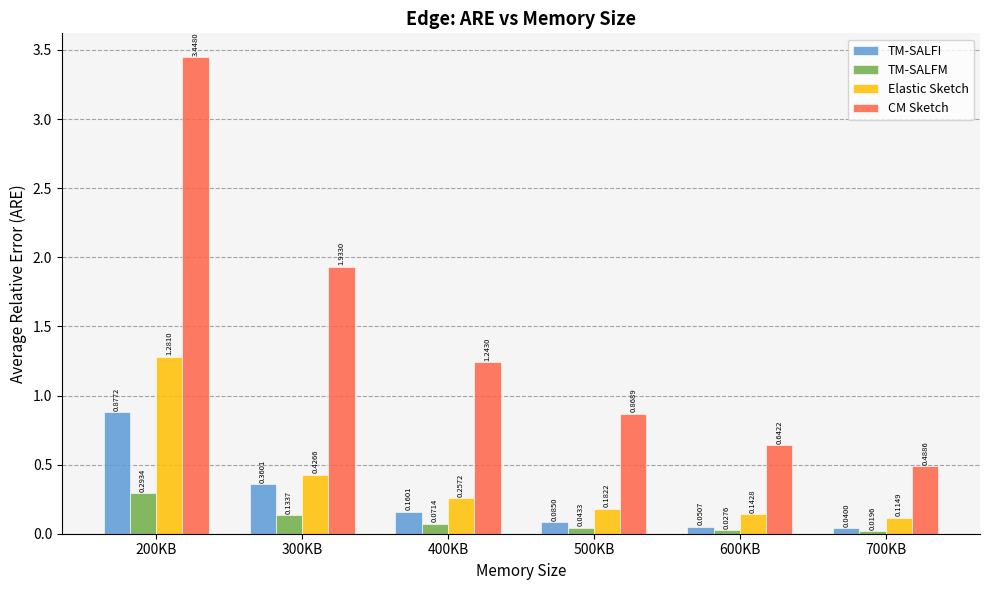

At which category is the sum across all series the highest?

200KB